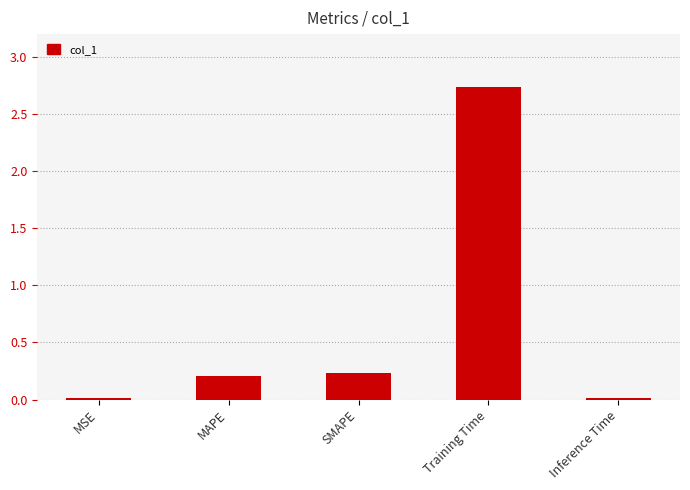

Are the bars grouped side by side (vs. stacked)?

No